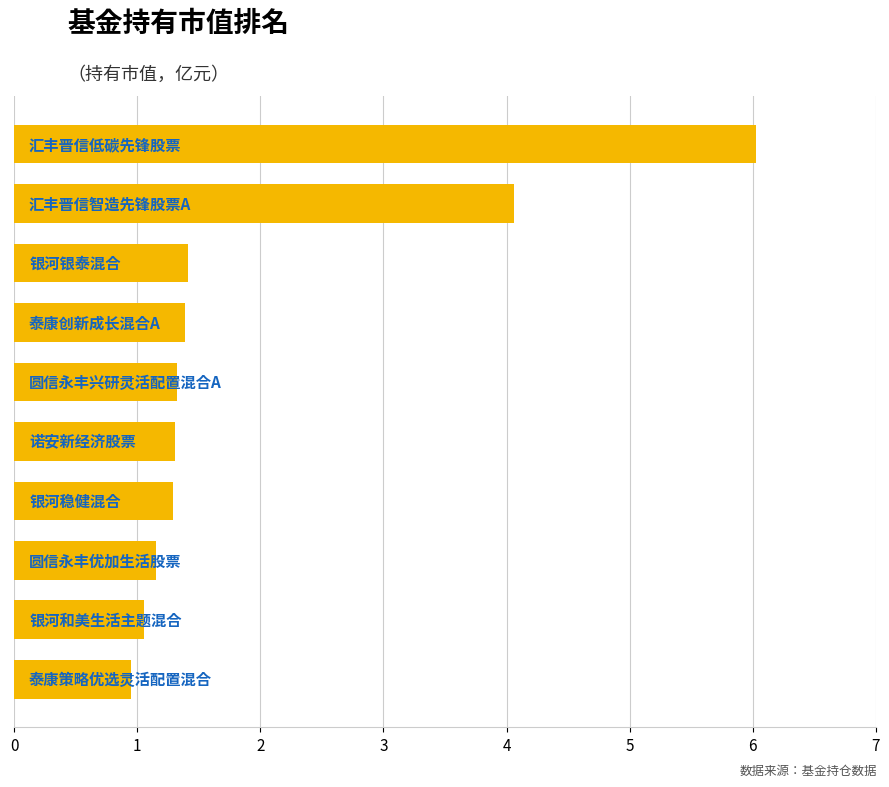

What is the difference between the second highest and second lowest values?

3.0